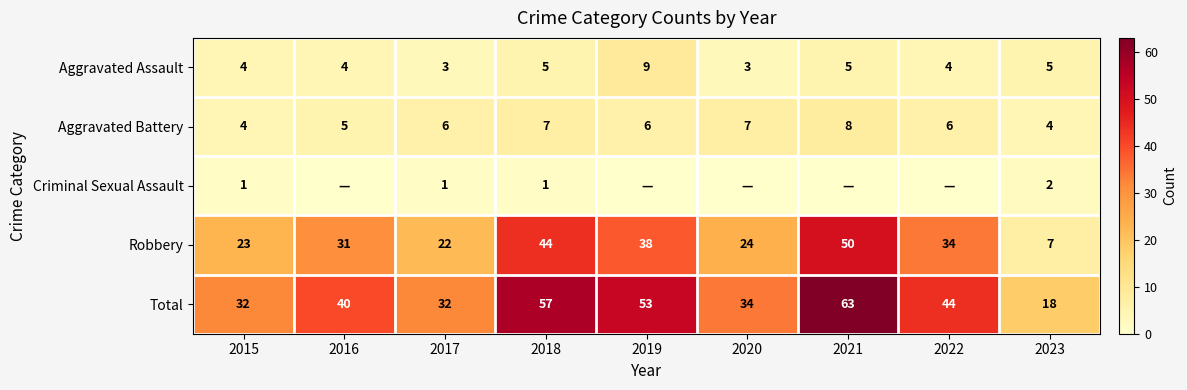

Is the value of Total at 2016 greater than the value of Aggravated Battery at 2022?

Yes